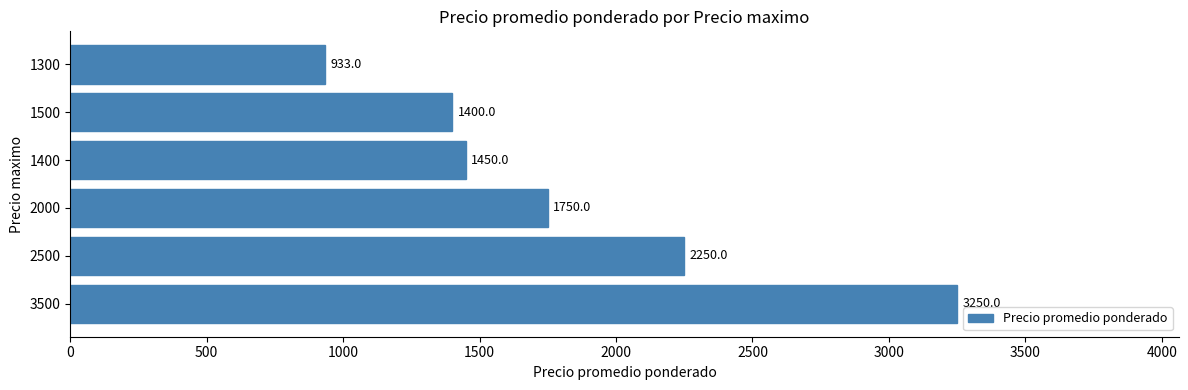

What is the ratio of the value at 2000 to the value at 1400?

1.2